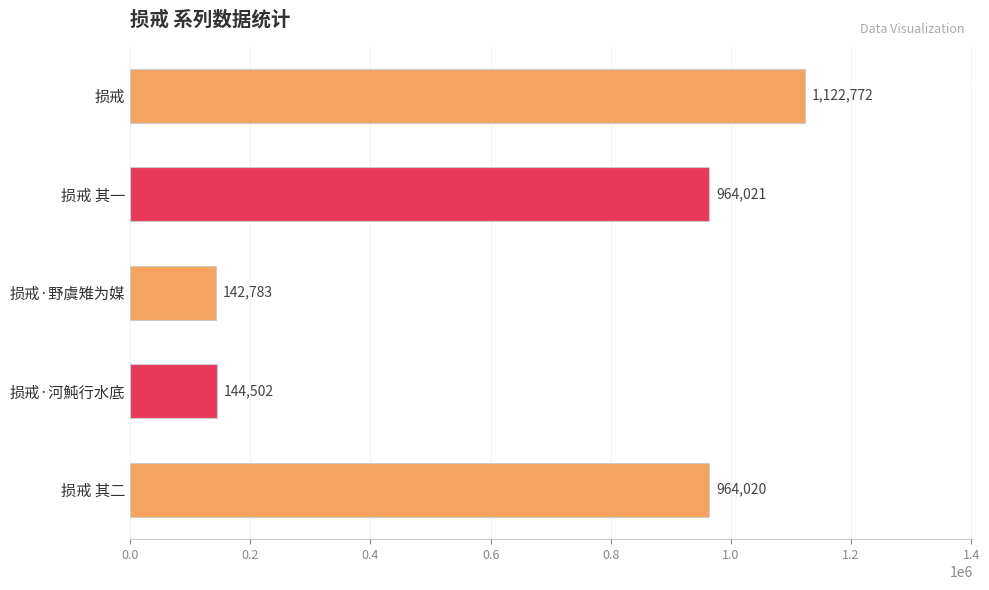

What is the ratio of the value at 损戒 其二 to the value at 损戒·河魨行水底?

6.7